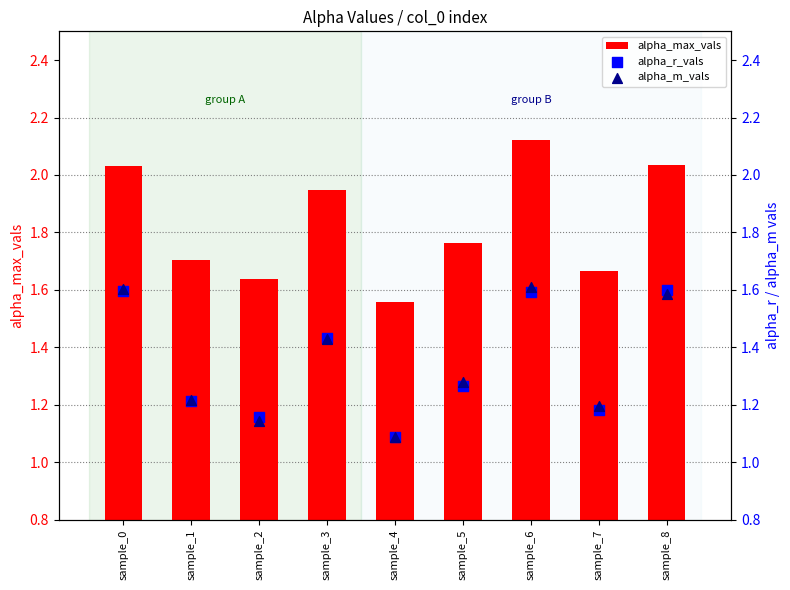

Is the value of alpha_m_vals at sample_2 greater than the value of alpha_max_vals at sample_5?

No